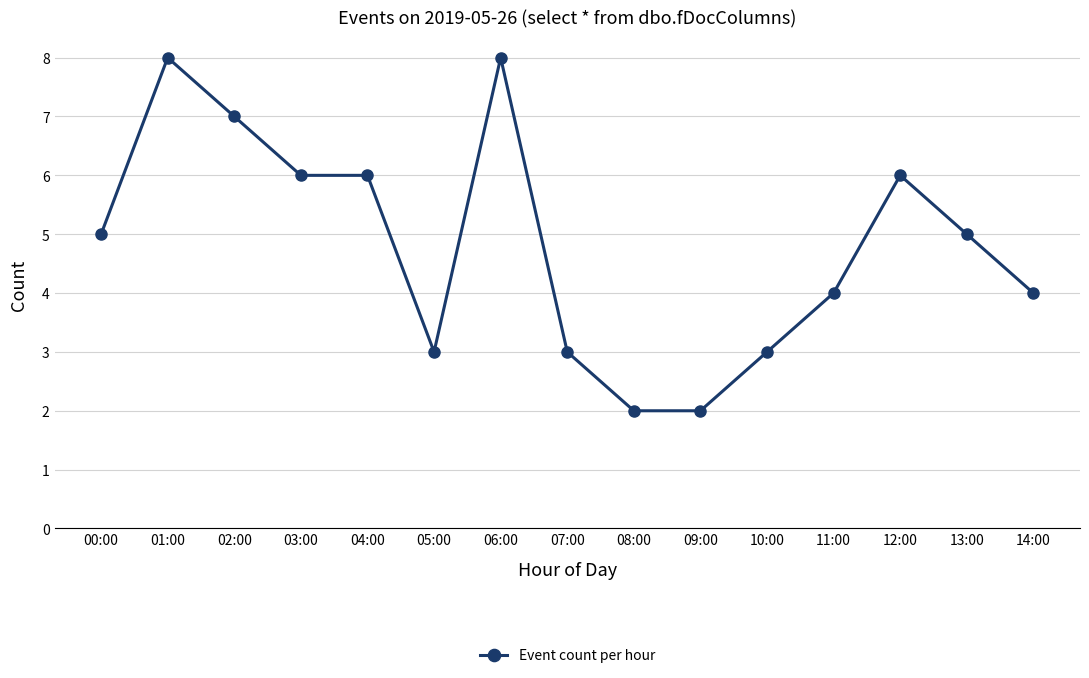

What is the value of the 7th point from the left?

8